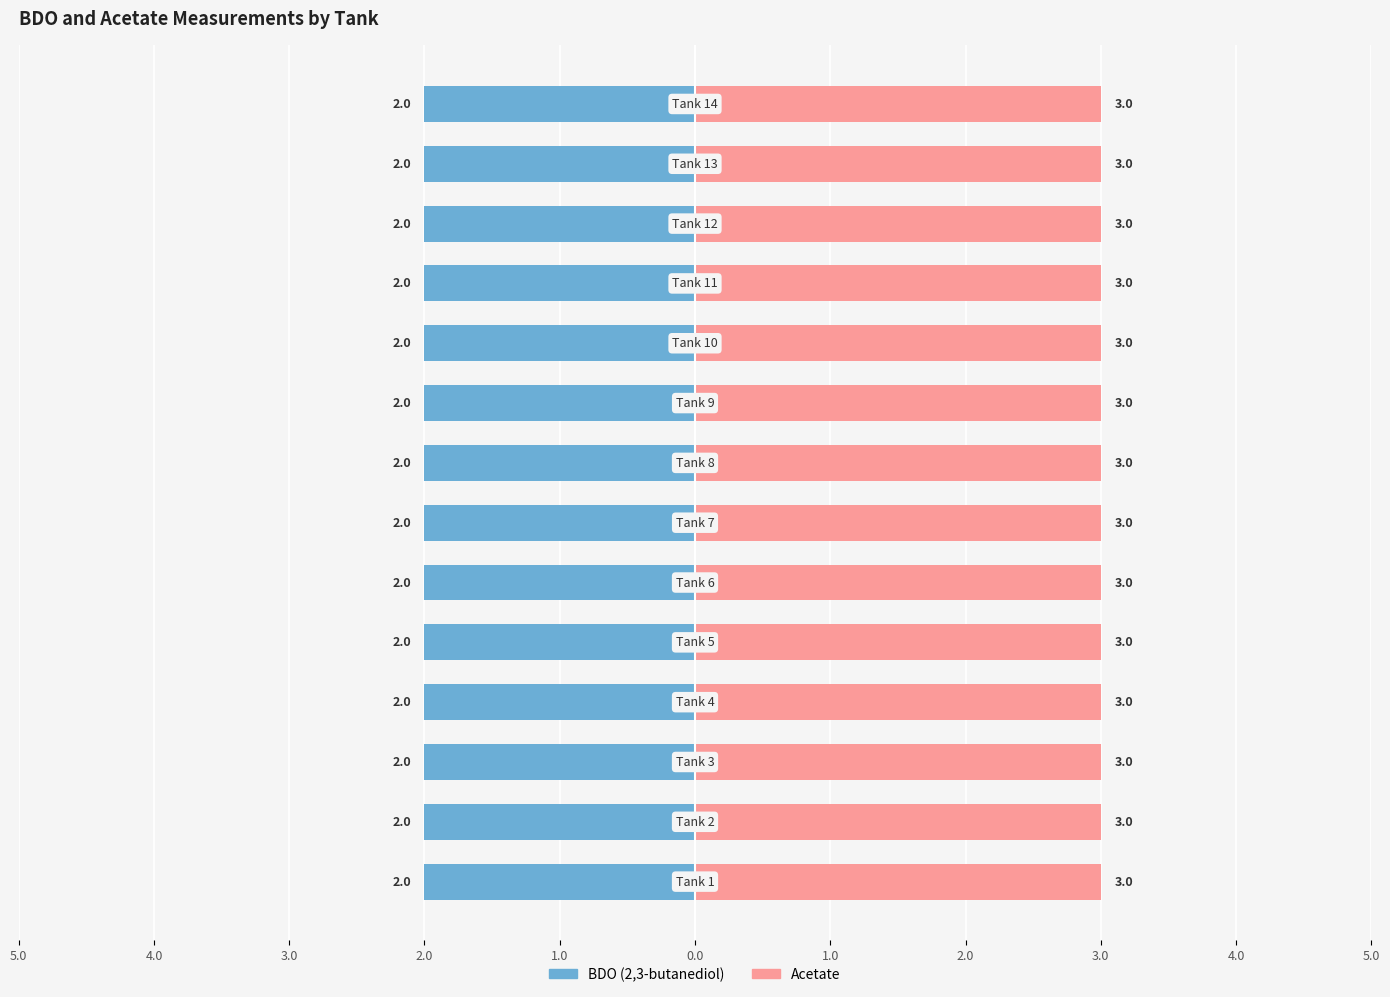

Reading left to right, list all the values displayed in this chart.

BDO (2,3-butanediol): 2	2	2	2	2	2	2	2	2	2	2	2	2	2
Acetate: 3	3	3	3	3	3	3	3	3	3	3	3	3	3